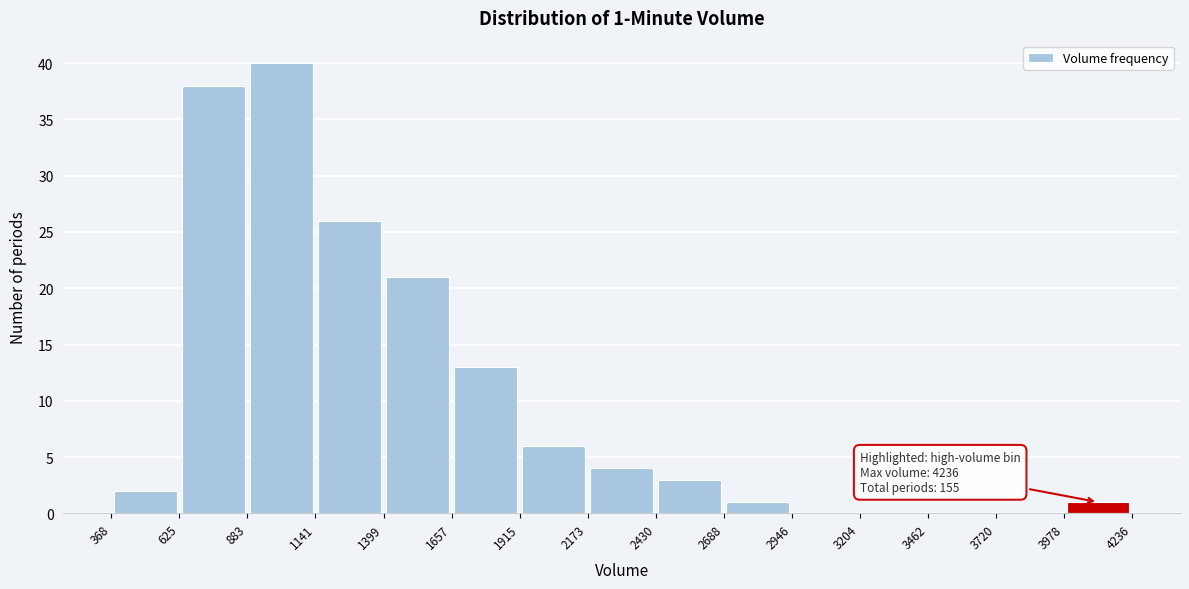

Which range on the x-axis has the tallest bar?

883 to 1141